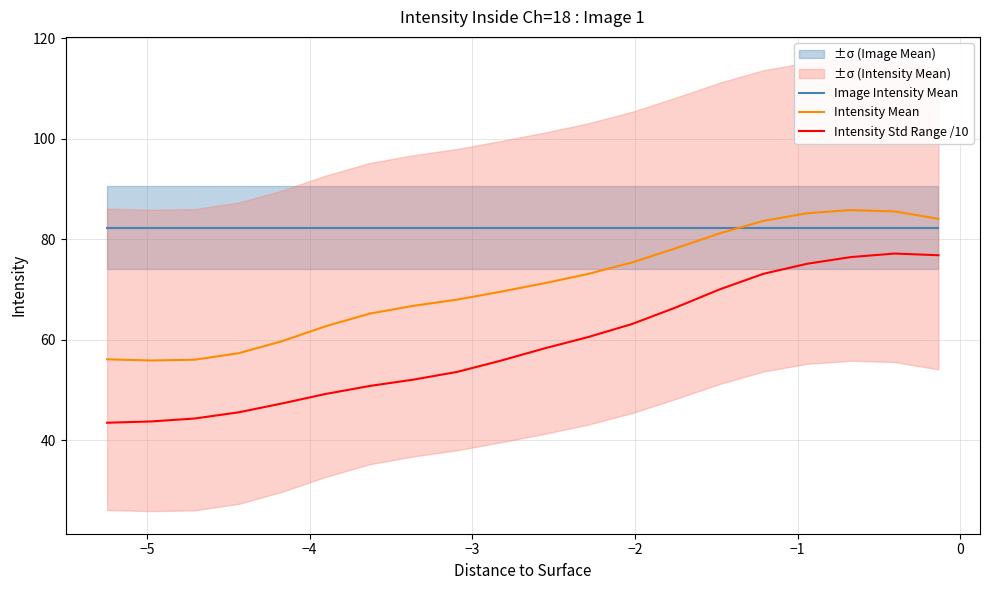

True or false: Image Intensity Mean and Intensity Std Range /10 intersect in this chart.

False